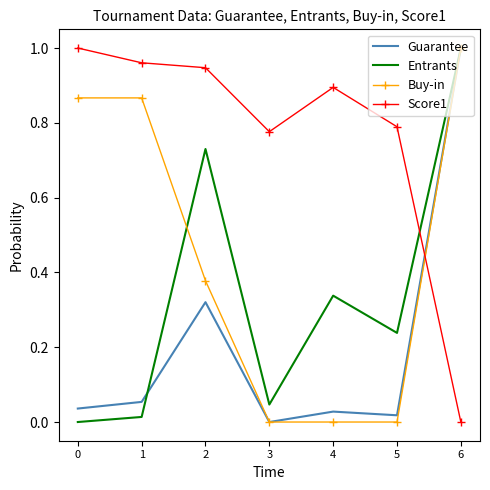

Which series ends up on top after the final intersection of Entrants and Score1?

Entrants